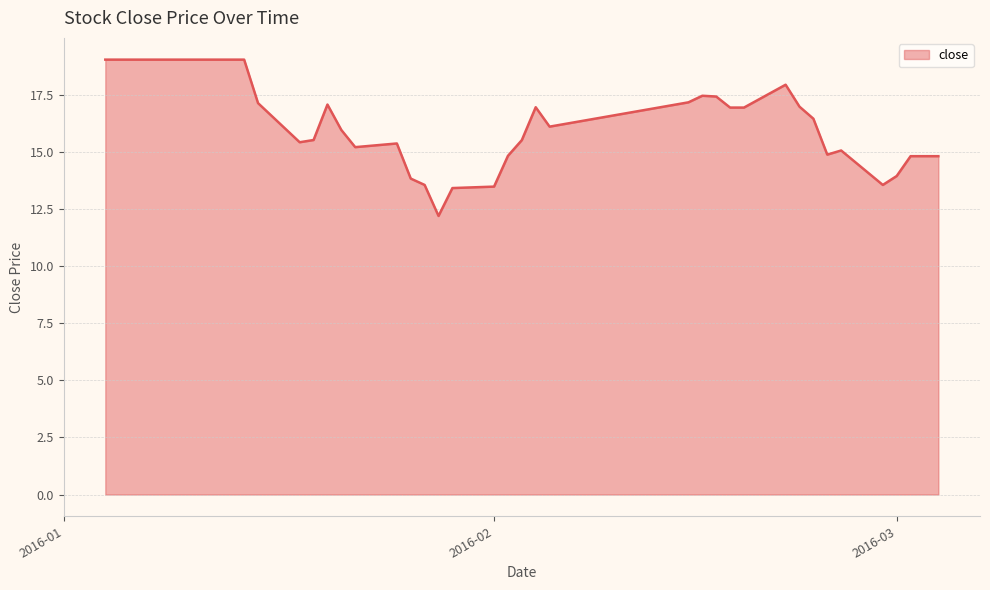

What is the greatest value displayed?

19.0